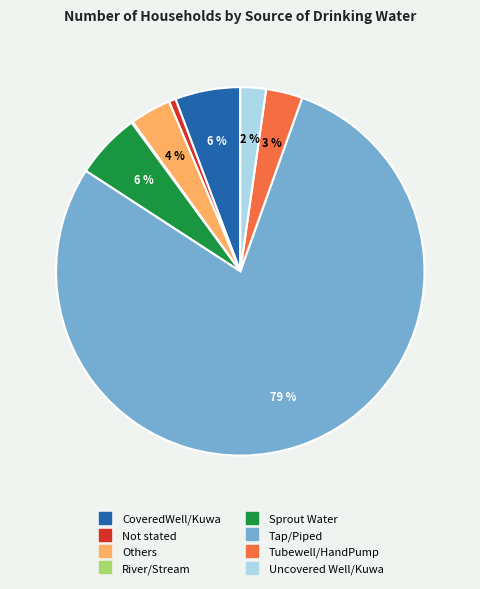

Which category has the biggest portion of the pie?

Tap/Piped